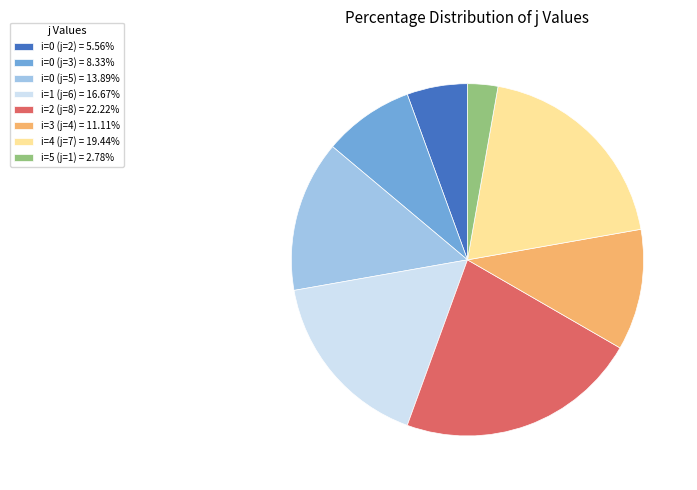

Do i=1 (j=6) = 16.67% and i=0 (j=3) = 8.33% together represent more than half of the pie?

No